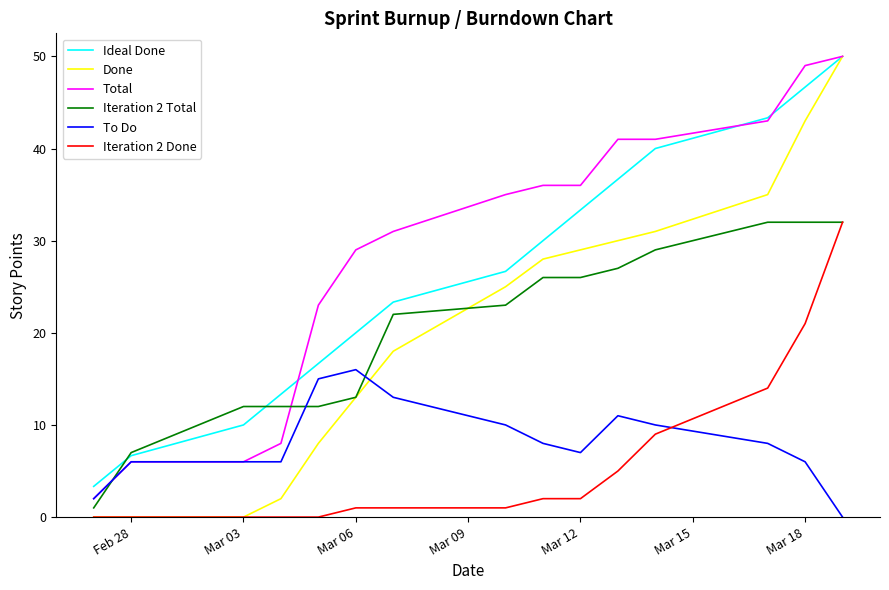

What are all the series names shown in the legend?

Ideal Done, Done, Total, Iteration 2 Total, To Do, Iteration 2 Done